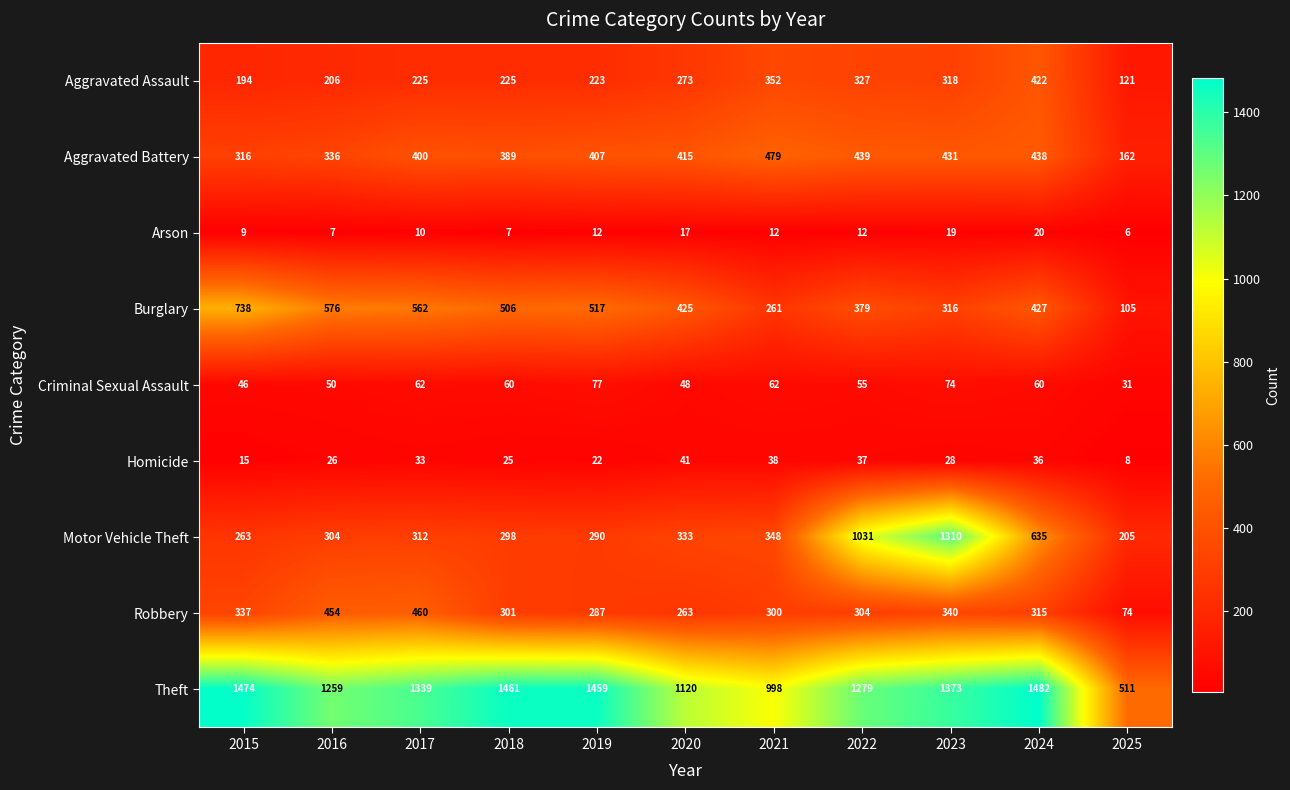

Which series has the largest total across all categories?

Theft